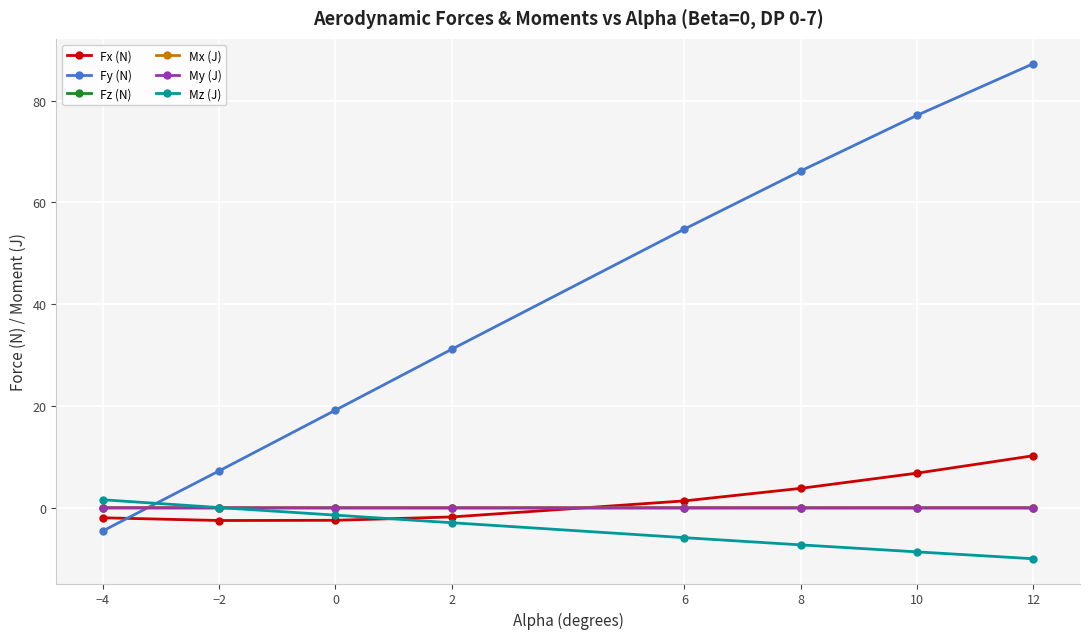

What is the lowest value of the Fx (N) series?

-2.5